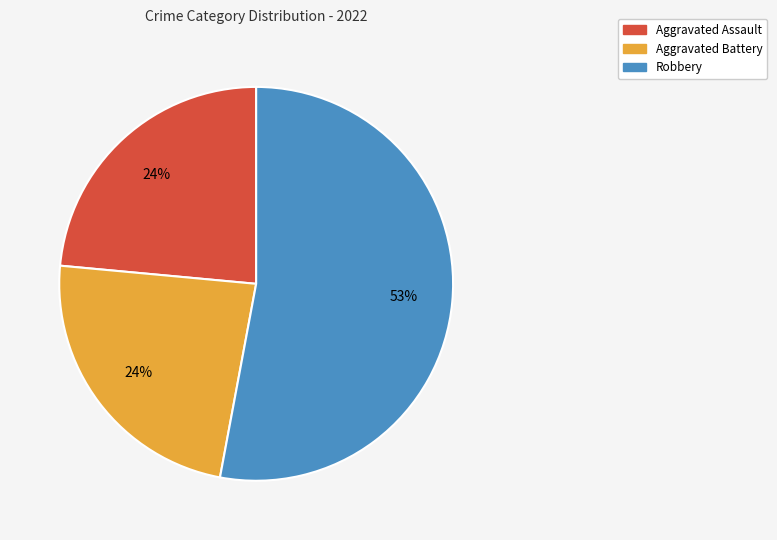

Is there any slice that represents more than half of the pie?

Yes